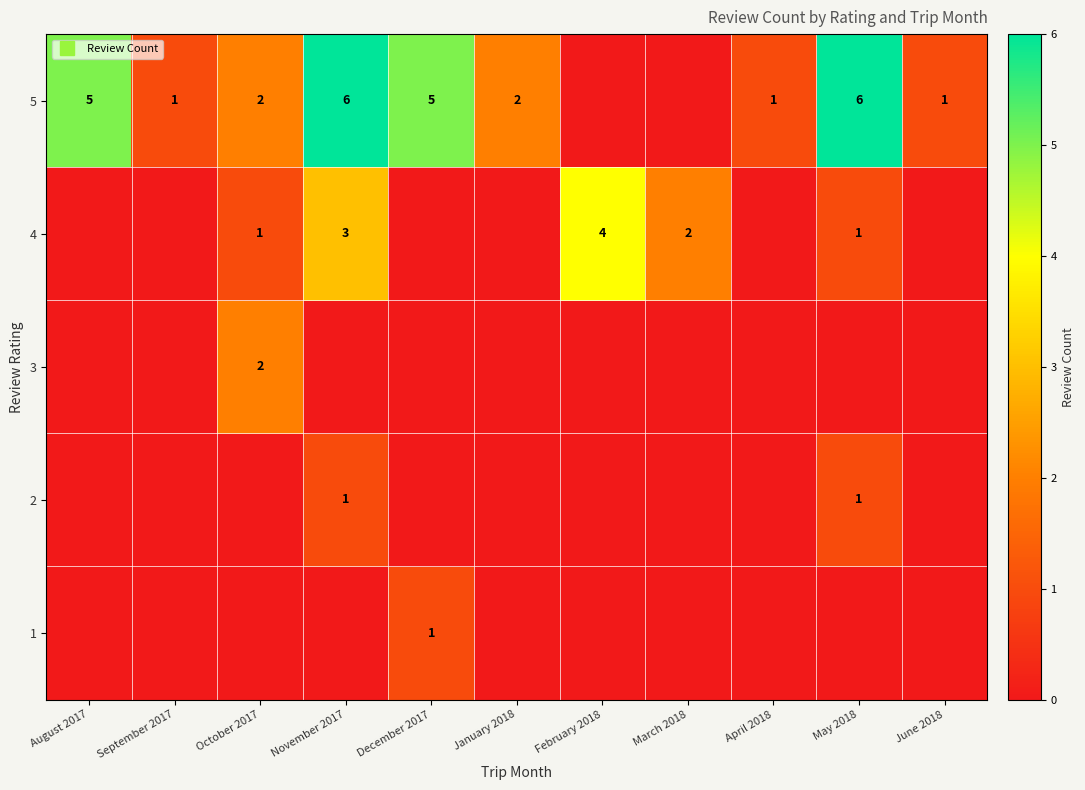

Is it true that 1 equals 1 at March 2018?

False